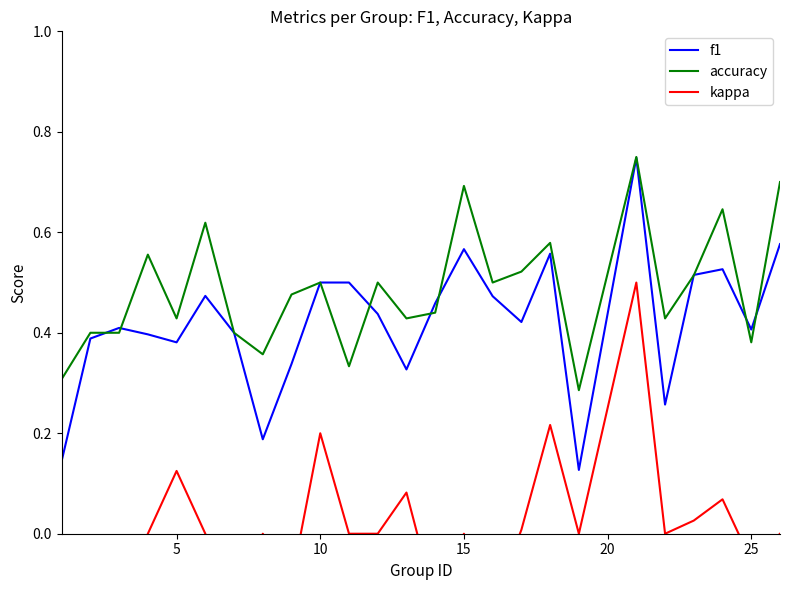

True or false: kappa and f1 intersect in this chart.

False